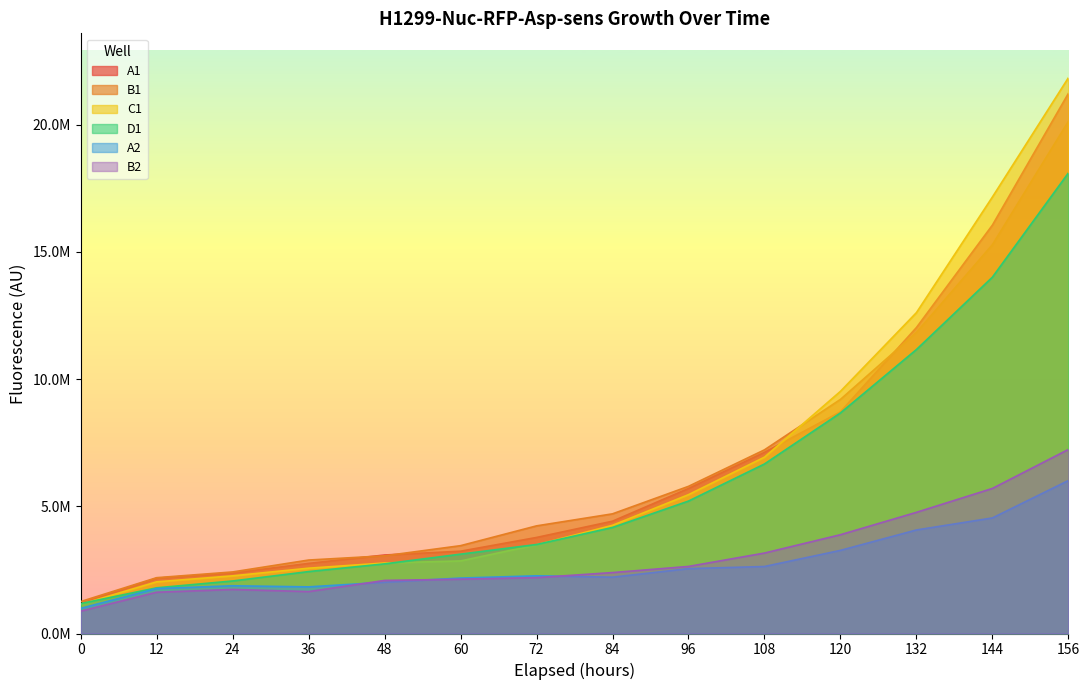

Reading left to right, extract all data points from this chart.

A1: 1187272.0	2173359.0	2376052.0	2755620.0	3084942.0	3234594.0	3775324.0	4414873.0	5699793.0	7122207.0	8713673.0	12025090.0	16051260.0	21227750.0
B1: 1254629.0	2193581.0	2419555.0	2887132.0	3053537.0	3452039.0	4230199.0	4703368.0	5783746.0	7218239.0	9201107.0	11832870.0	15282950.0	20129210.0
C1: 1144437.0	2030965.0	2266299.0	2567191.0	2771651.0	2852157.0	3486312.0	4252545.0	5456793.0	6930766.0	9517621.0	12610850.0	17155150.0	21841070.0
D1: 1174812.0	1795779.0	2064521.0	2433504.0	2737133.0	3118809.0	3498329.0	4167160.0	5205054.0	6663040.0	8669102.0	11160770.0	14004690.0	18100360.0
A2: 988485.6	1765862.0	1875545.0	1832494.0	2015387.0	2178805.0	2267407.0	2214044.0	2549181.0	2633621.0	3266881.0	4069428.0	4541820.0	6011847.0
B2: 878105.5	1621861.0	1731574.0	1647366.0	2085679.0	2134366.0	2196088.0	2394513.0	2635864.0	3162075.0	3882733.0	4762272.0	5701472.0	7232967.0